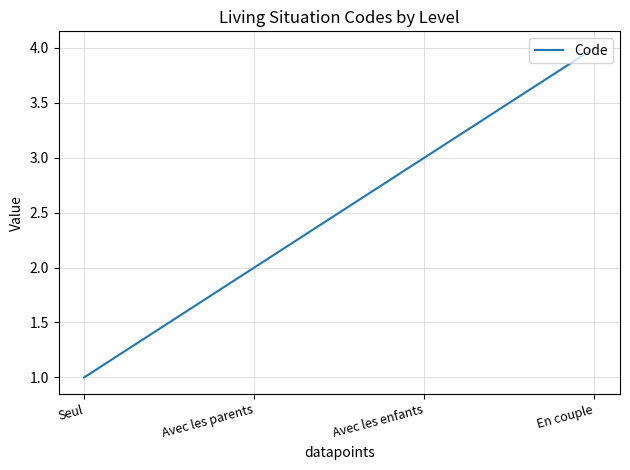

List the labels in order of value, smallest first.

Seul, Avec les parents, Avec les enfants, En couple